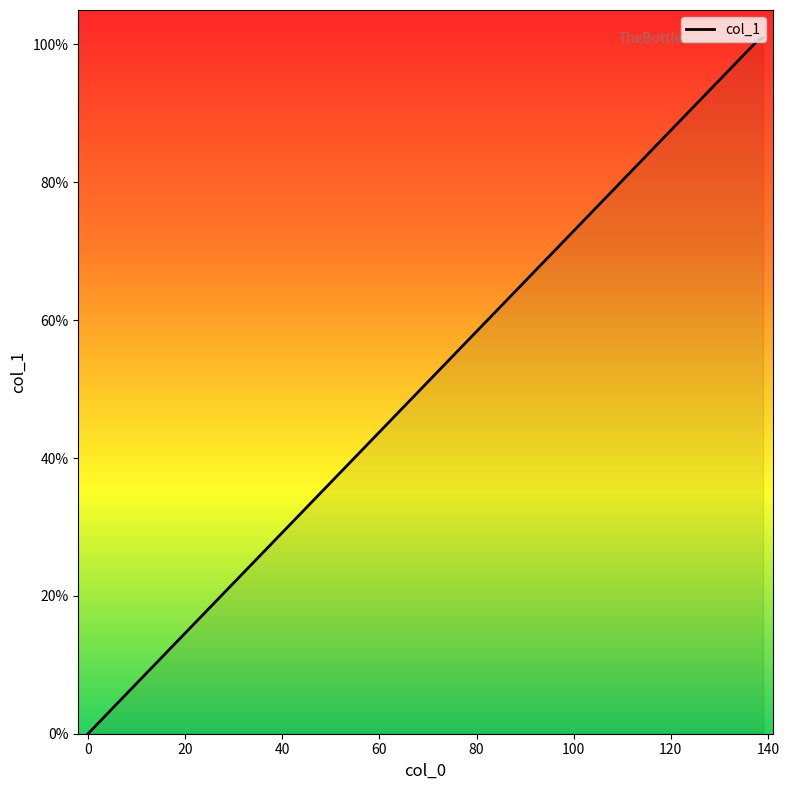

What is the difference between the second highest and minimum values?

100.6